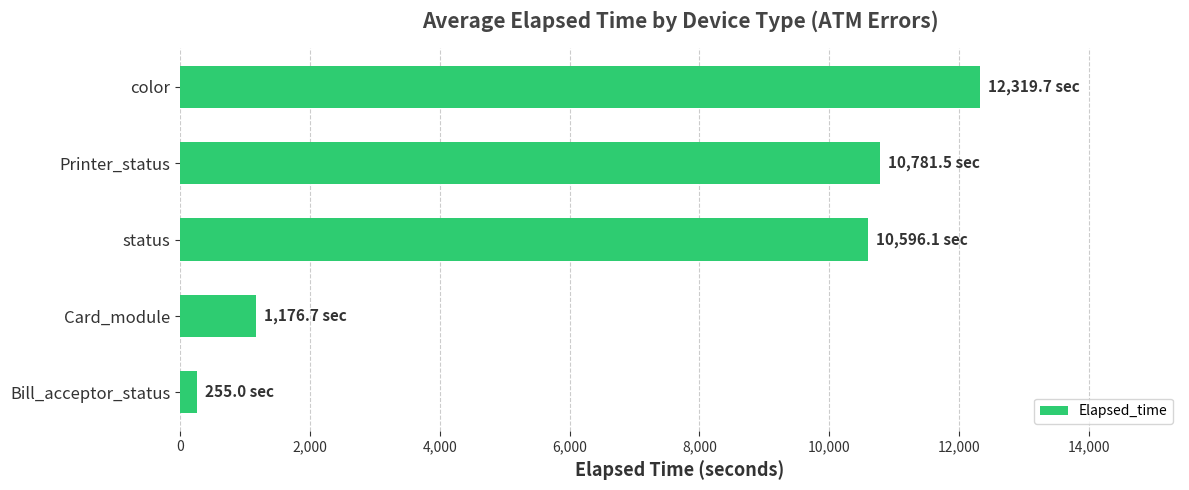

Count the number of data series in this chart.

1